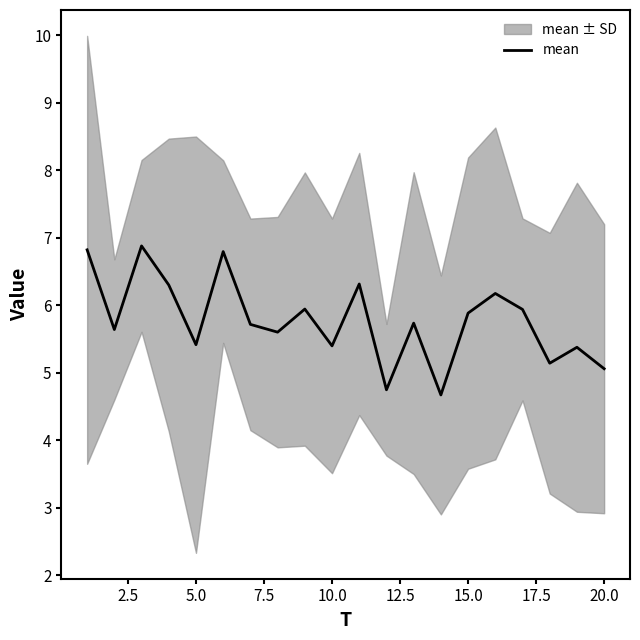

What is the maximum value for mean?

6.9